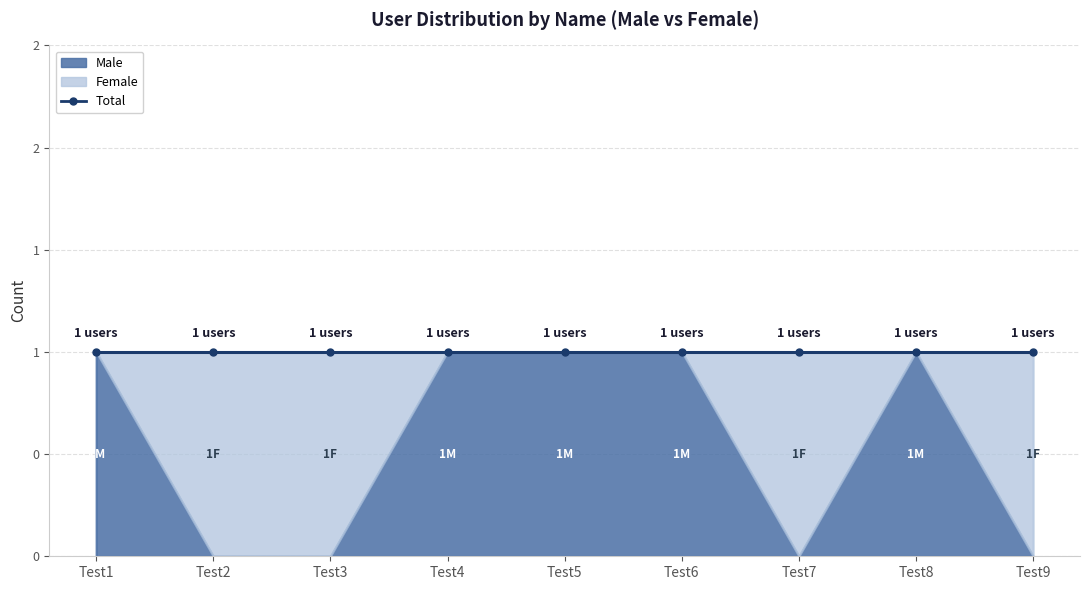

Reading left to right, list all the values displayed in this chart.

Male: Test1=1	Test2=0	Test3=0	Test4=1	Test5=1	Test6=1	Test7=0	Test8=1	Test9=0
Female: Test1=0	Test2=1	Test3=1	Test4=0	Test5=0	Test6=0	Test7=1	Test8=0	Test9=1